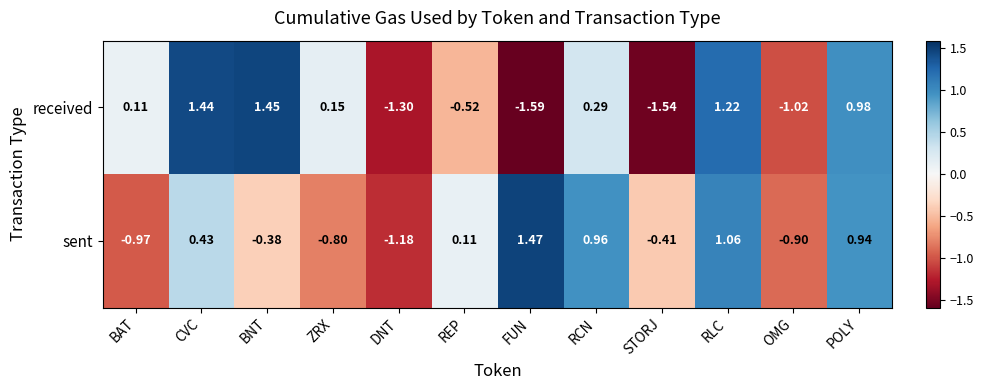

At which category does the chart reach its peak across all series?

FUN